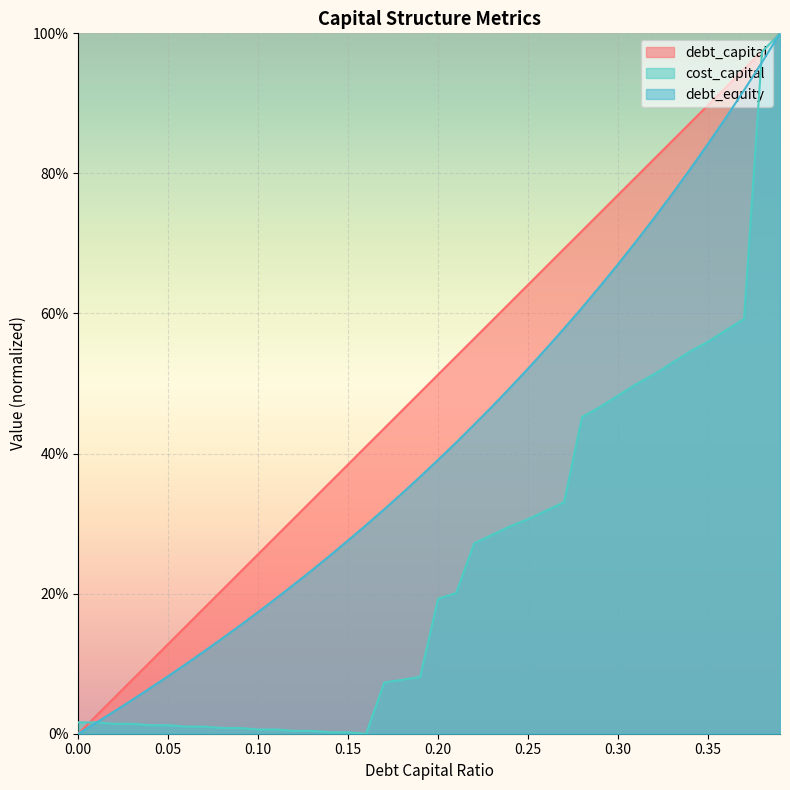

Rank the series by their maximum value, from lowest to highest.

debt_capital, cost_capital, debt_equity